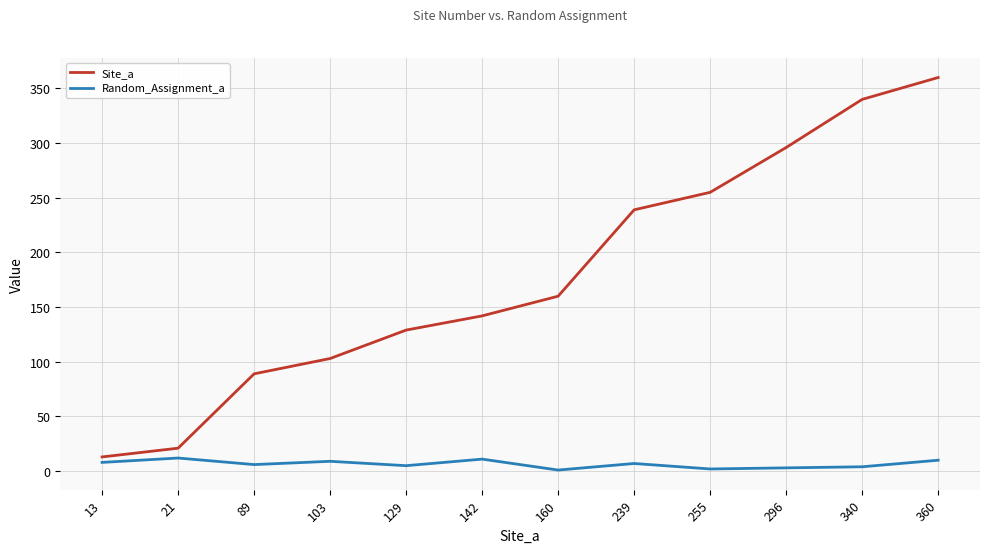

Between 142 and 360, which series saw the biggest shift?

Site_a